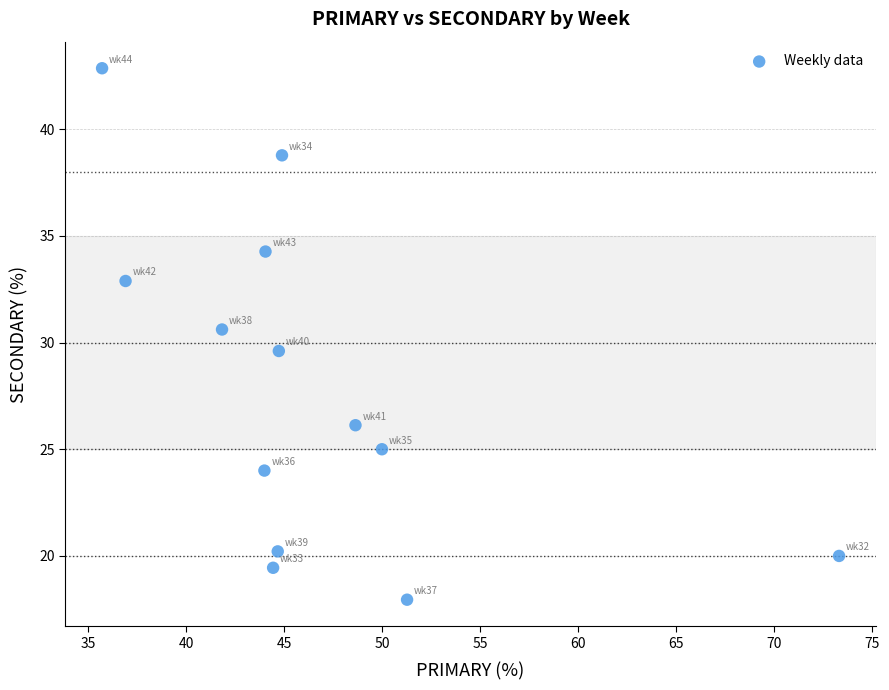

What is the range of X values (max minus min)?

37.6